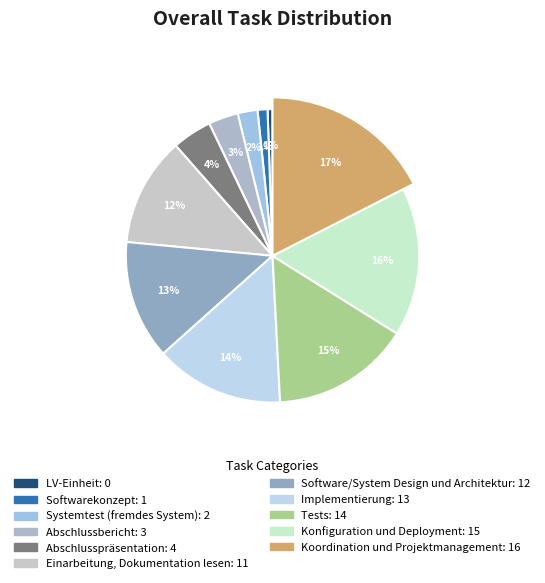

Is Koordination und Projektmanagement the majority of the pie?

No